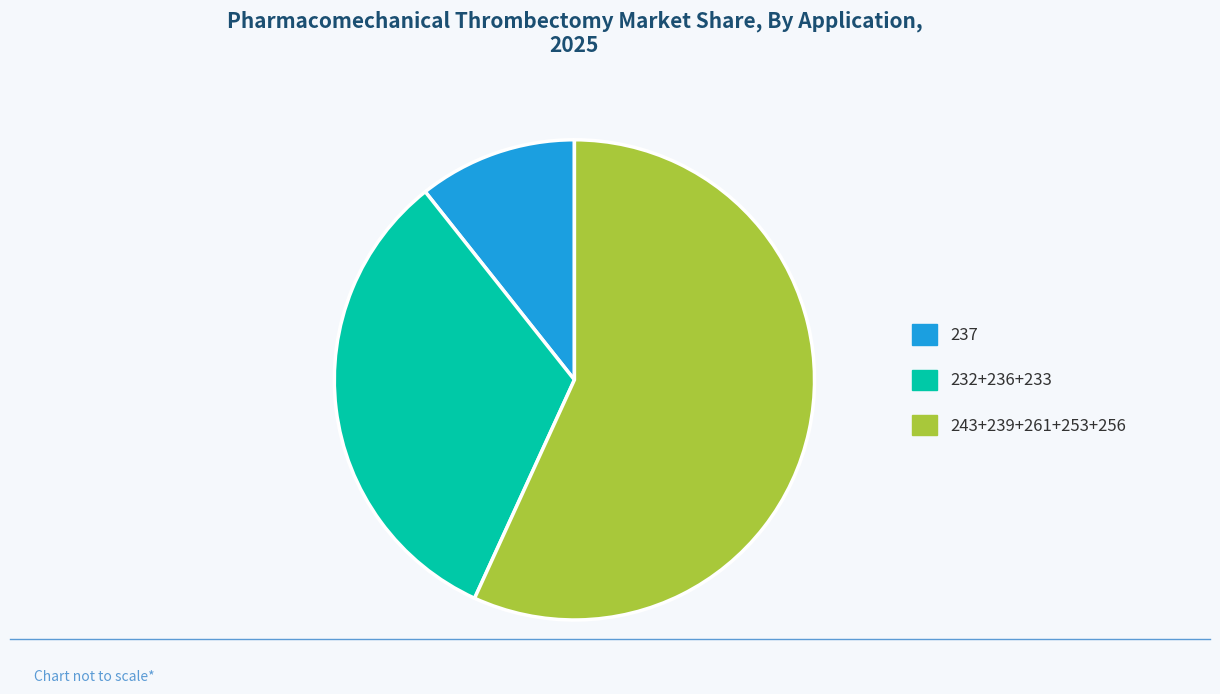

Count the number of slices in the pie.

3